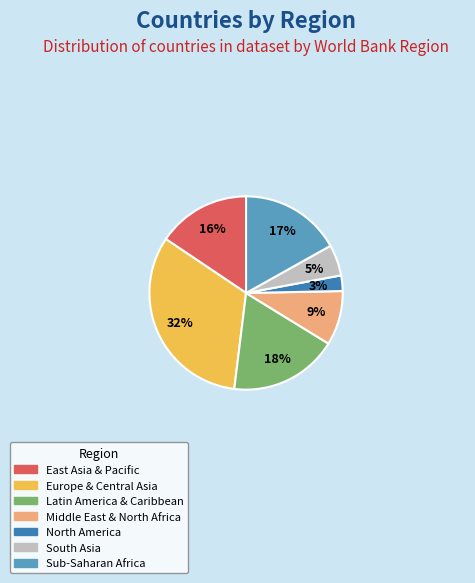

Is North America the majority of the pie?

No